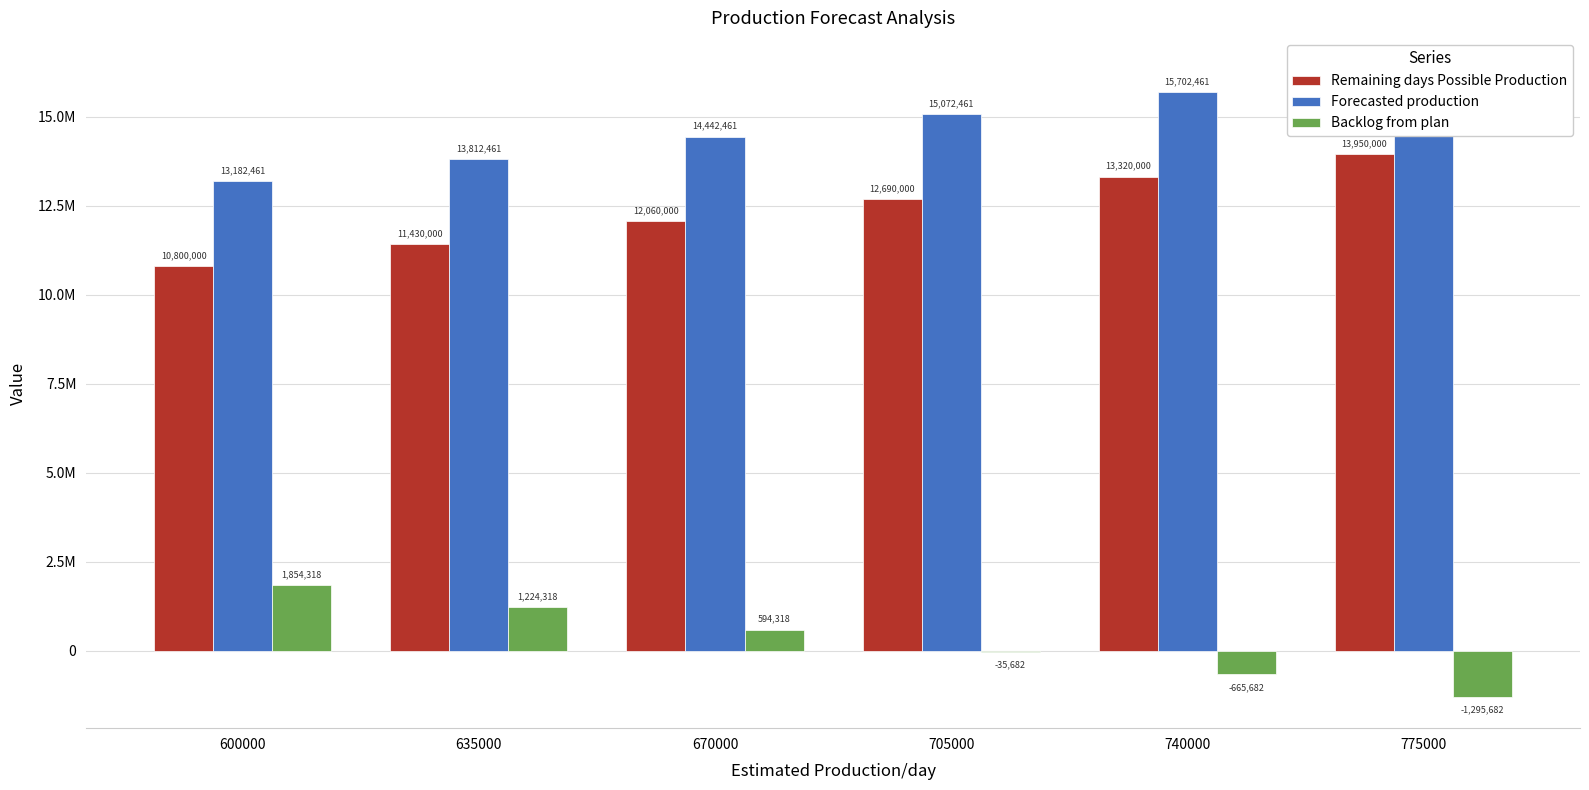

Is it true that Backlog from plan equals -8455 at 705000?

False